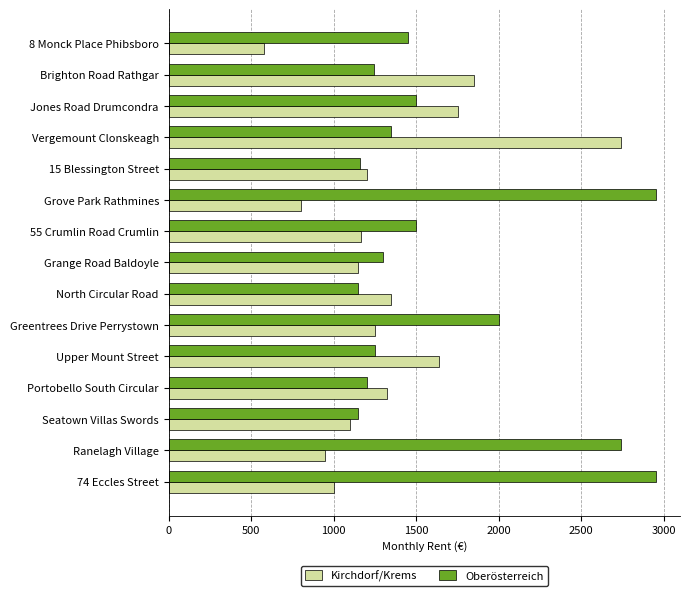

What is the sum of all Oberösterreich values?

24891